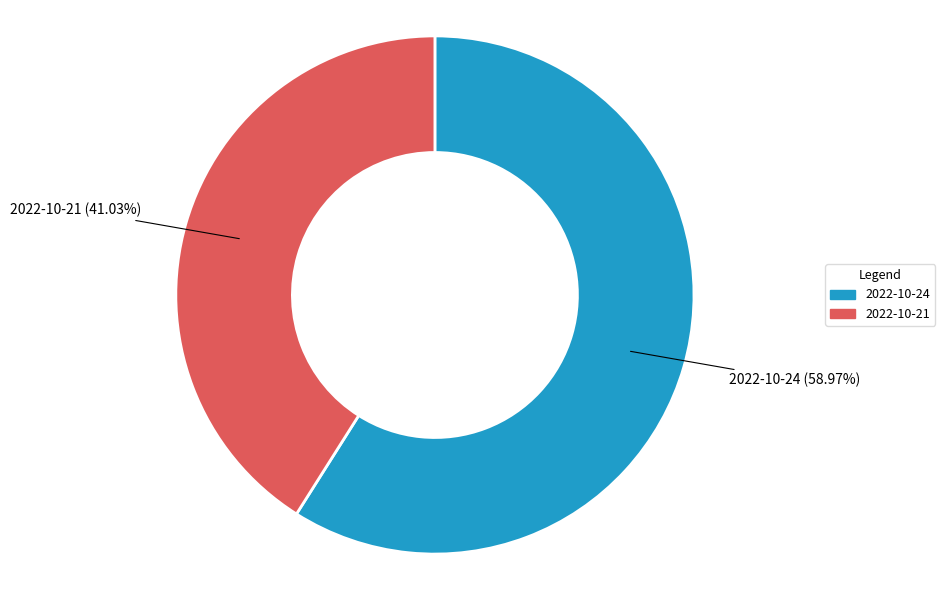

Which category accounts for the majority?

2022-10-24